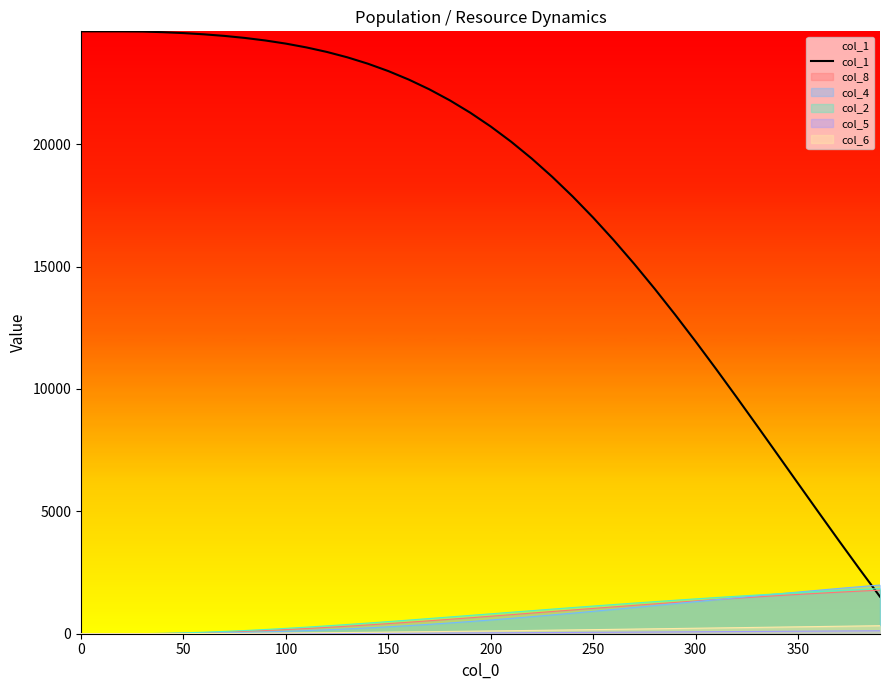

Which series has the largest total across all categories?

col_1